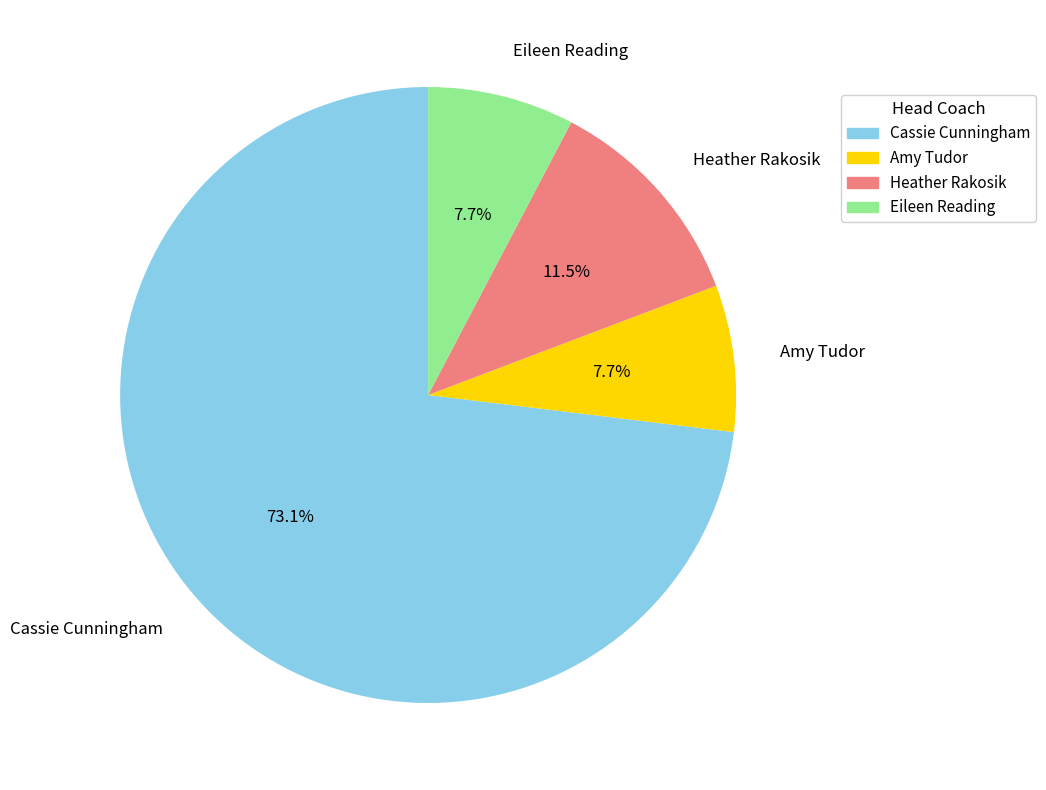

How many slices are in this pie chart?

4